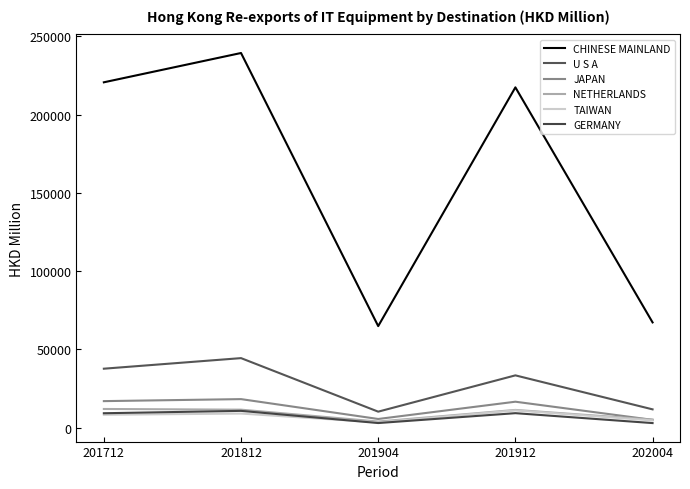

At which category does the chart reach its minimum across all series?

202004